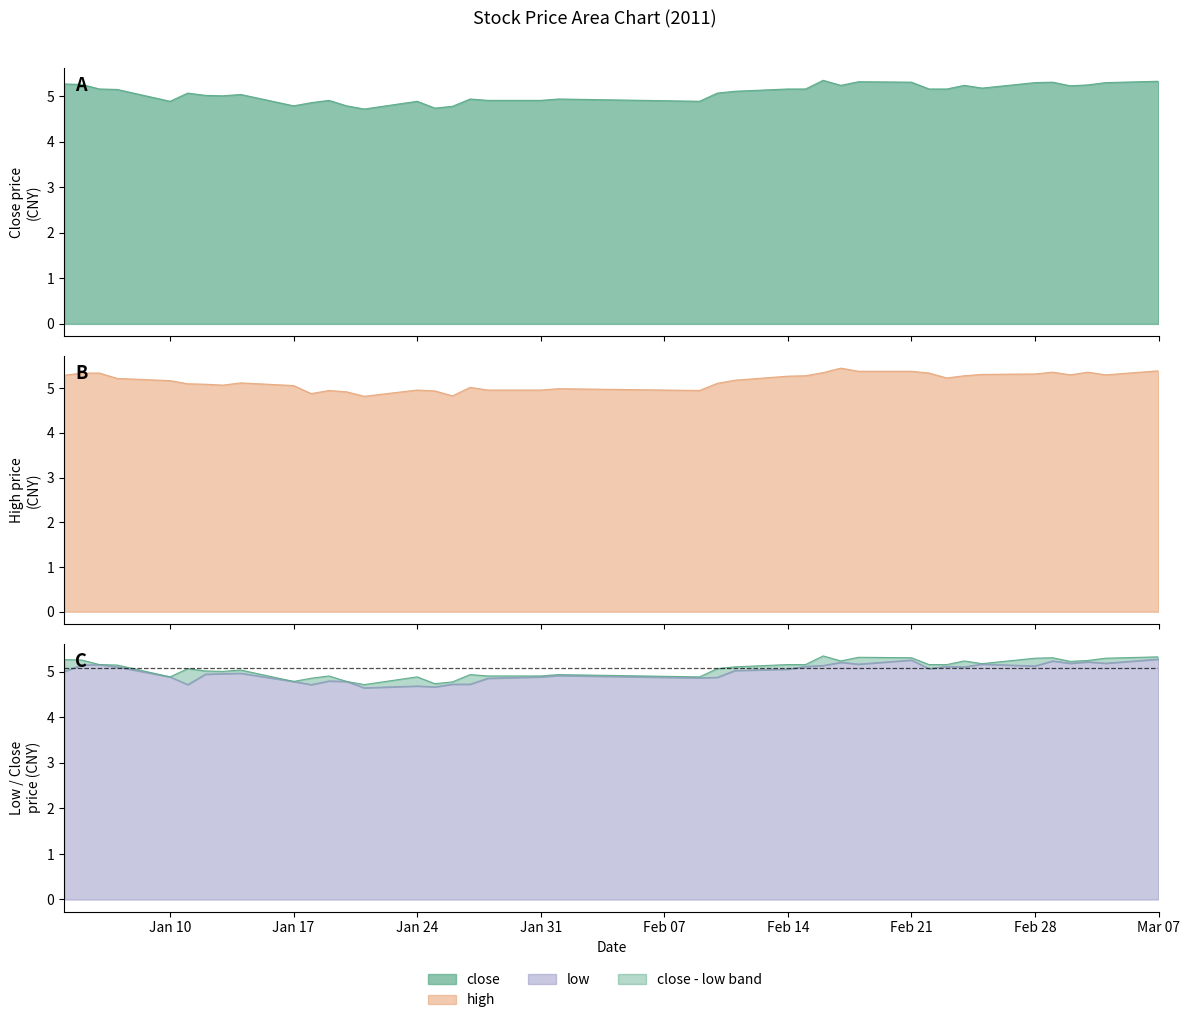

Does the chart have visible grid lines?

No